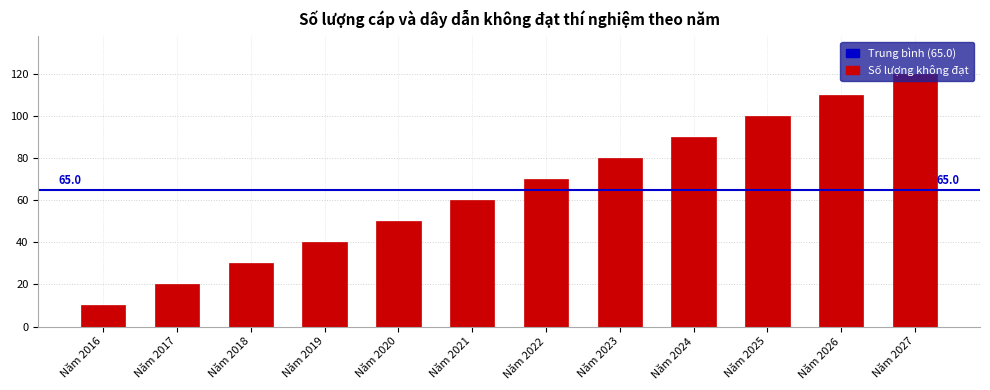

True or false: the data shows 12 at Năm 2017.

False